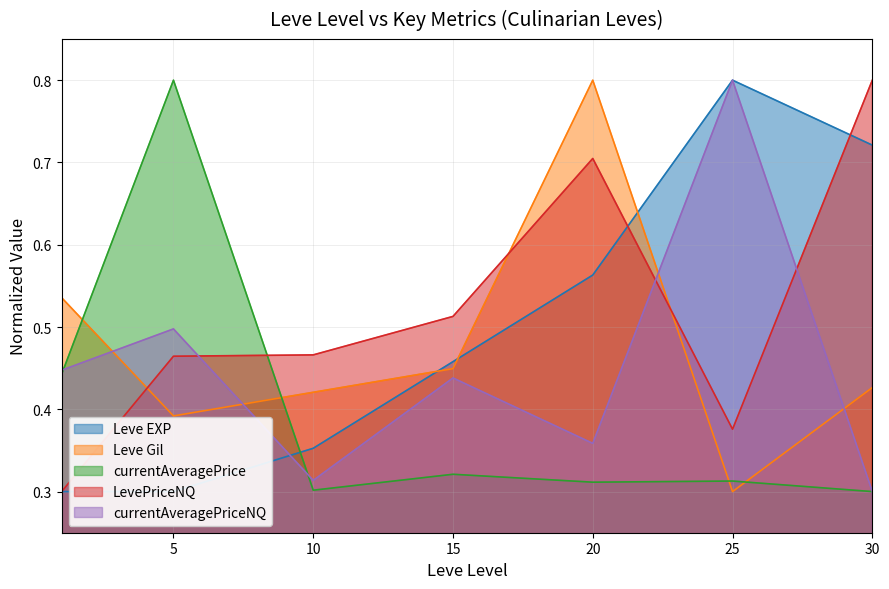

What value does the Leve Gil series have at 1?

0.5